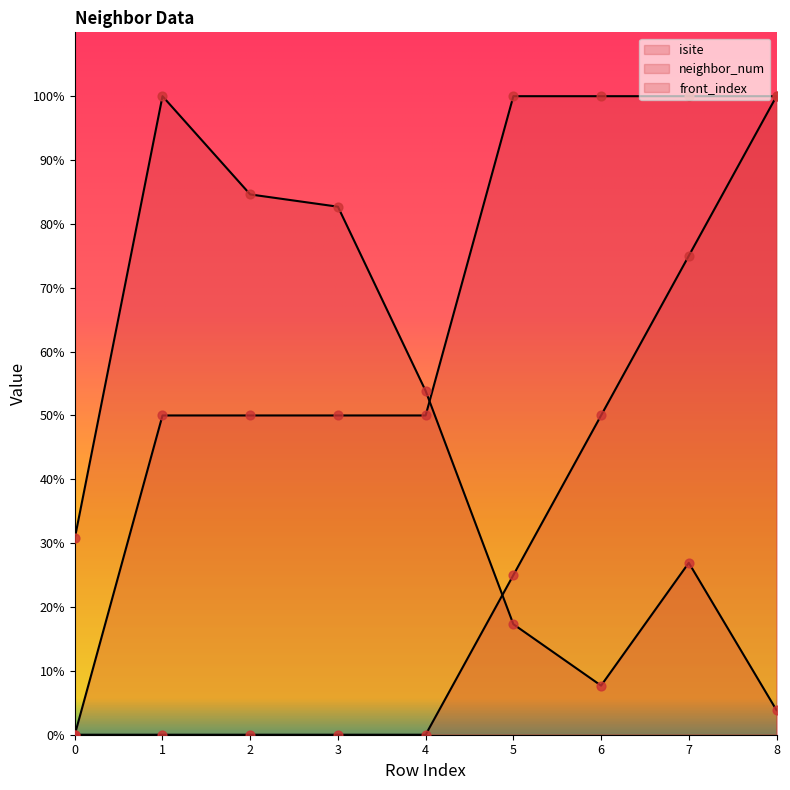

At how many categories does at least one series exceed 62?

7